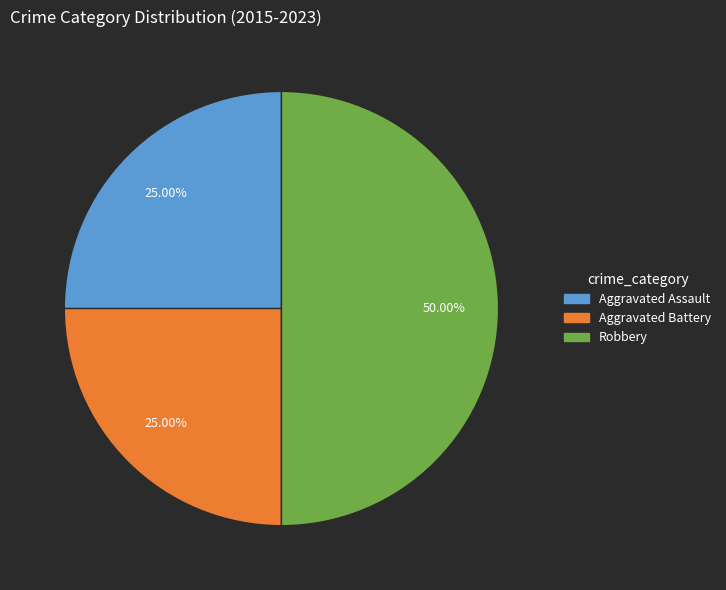

How many segments does this pie chart have?

3